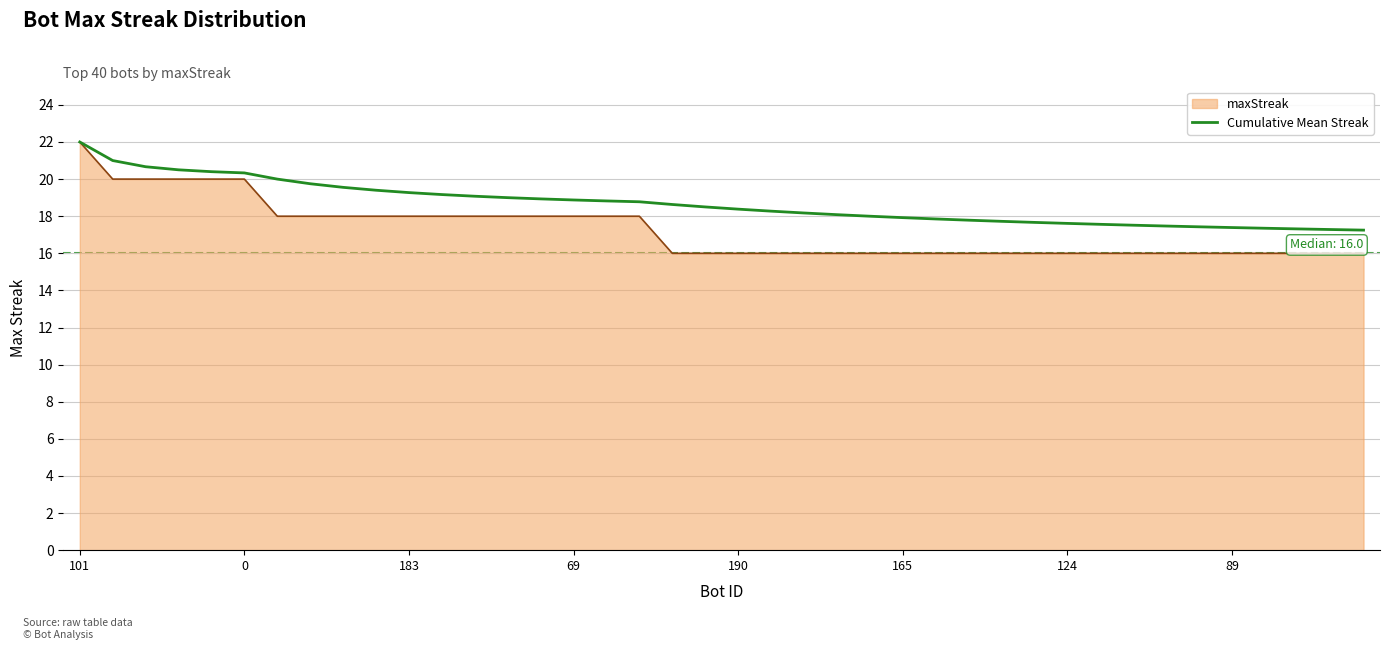

List the series in order of their overall mean, highest first.

Cumulative Mean Streak, maxStreak